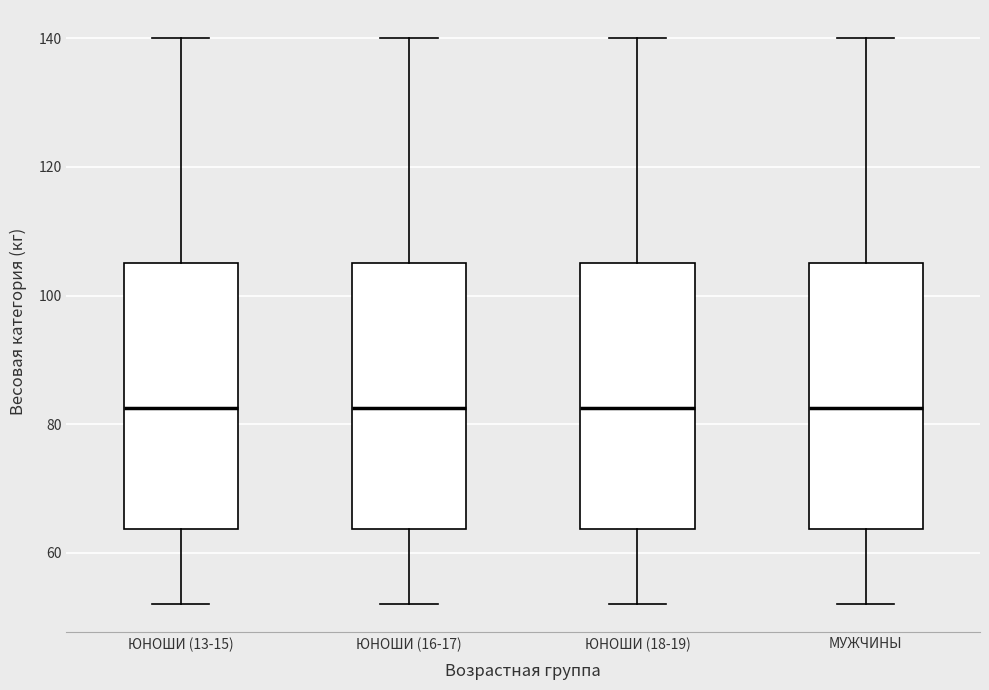

Where does the lower whisker of the box for ЮНОШИ (13-15) end on the y-axis? The values are not printed on the chart, so give them approximately, as read against the axis.

52